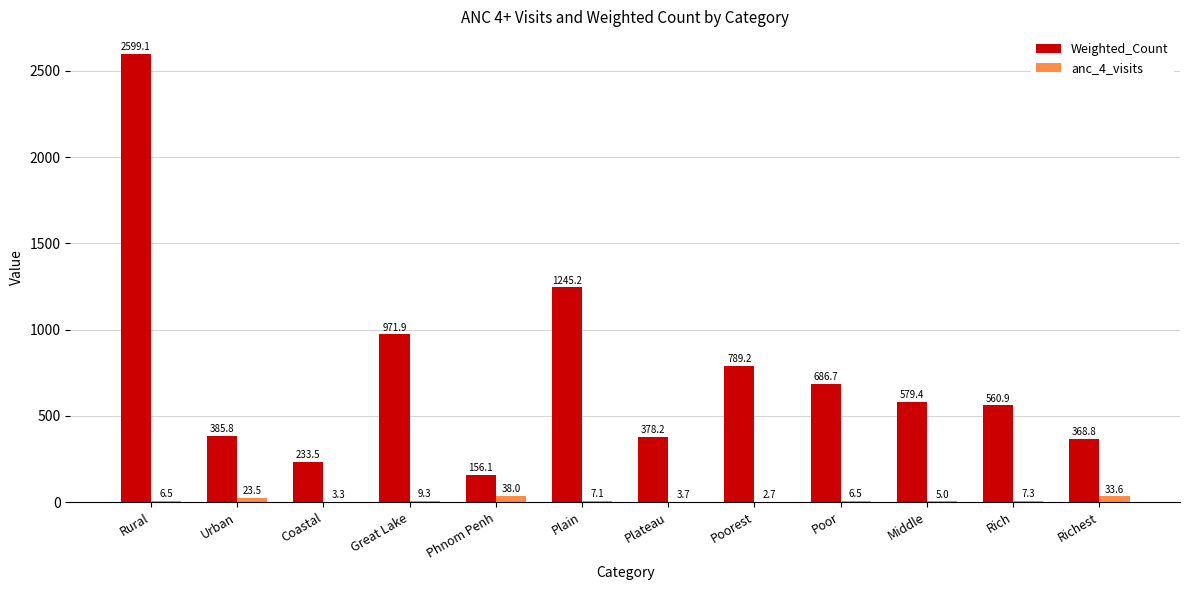

At which label is Weighted_Count closest to 1377?

Plain